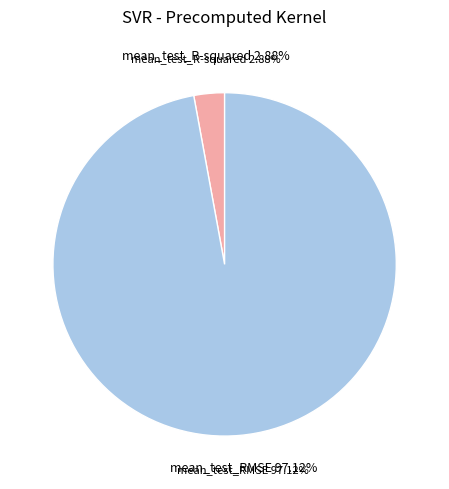

Which category accounts for the majority?

mean_test_RMSE